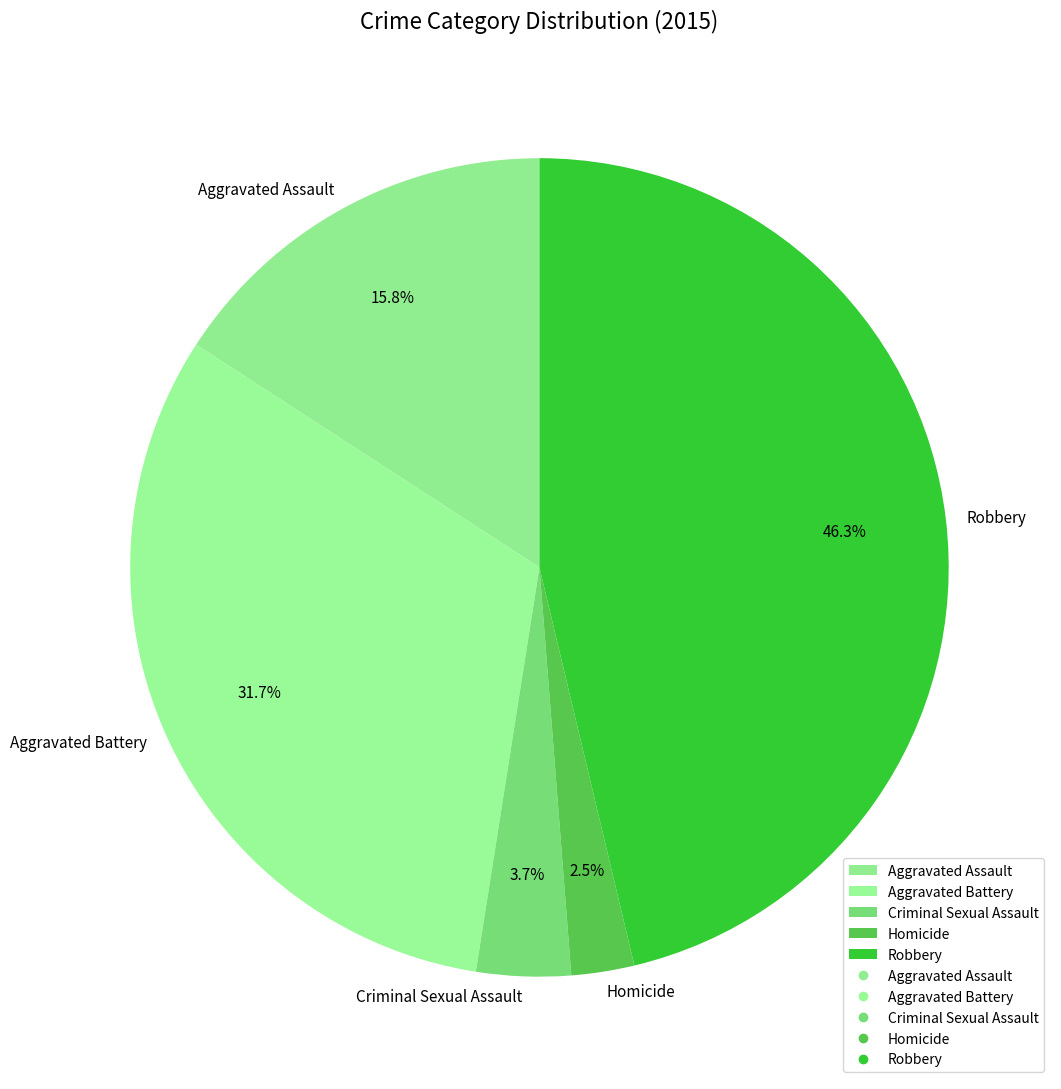

To the nearest percent, what is the combined percentage of Robbery and Criminal Sexual Assault?

50%